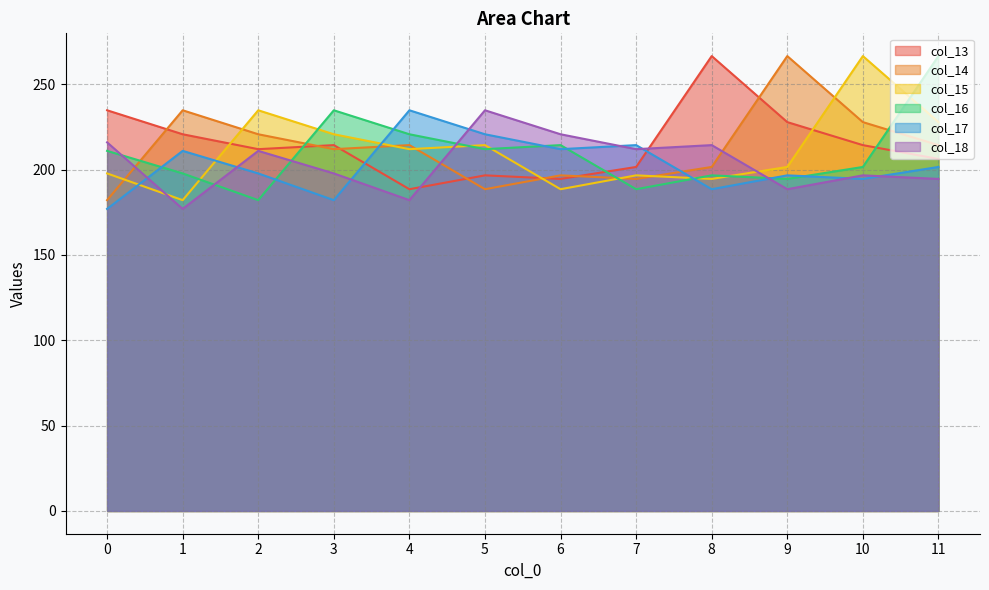

At how many categories does at least one series exceed 182?

12